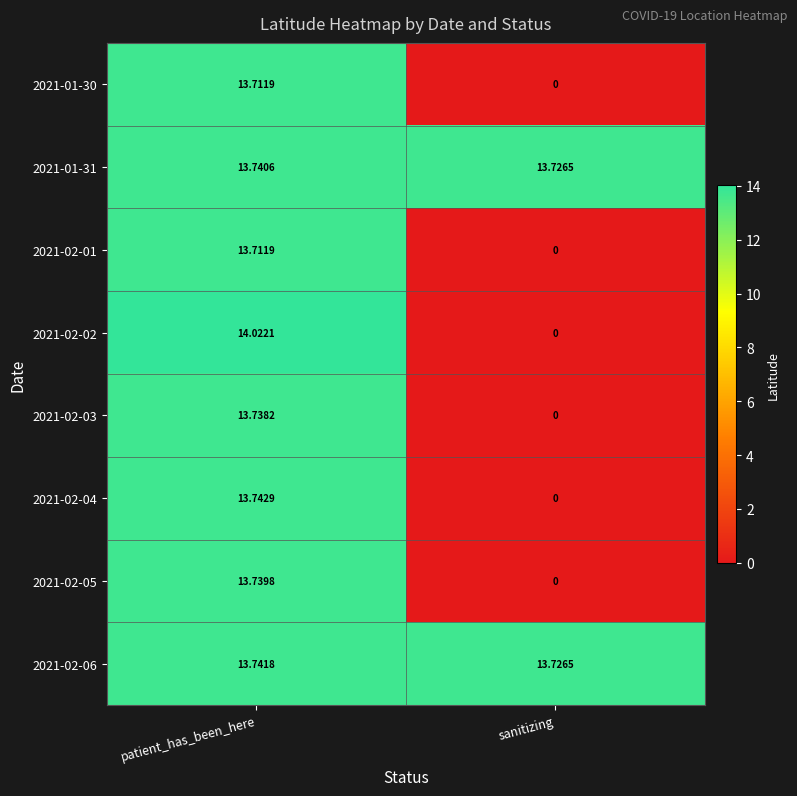

At which category does the chart reach its peak across all series?

patient_has_been_here